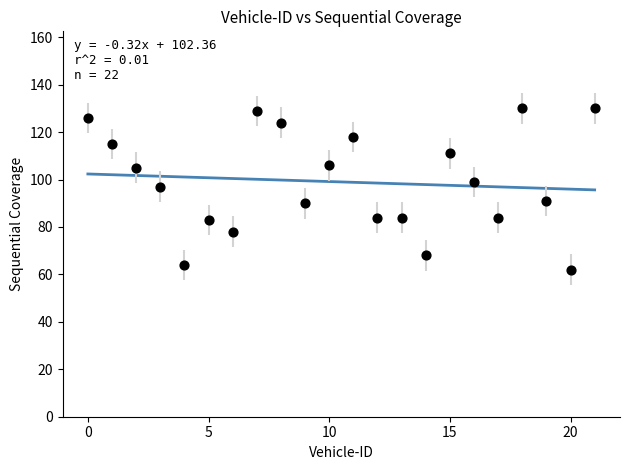

What is the range of Y values (max minus min)?

68